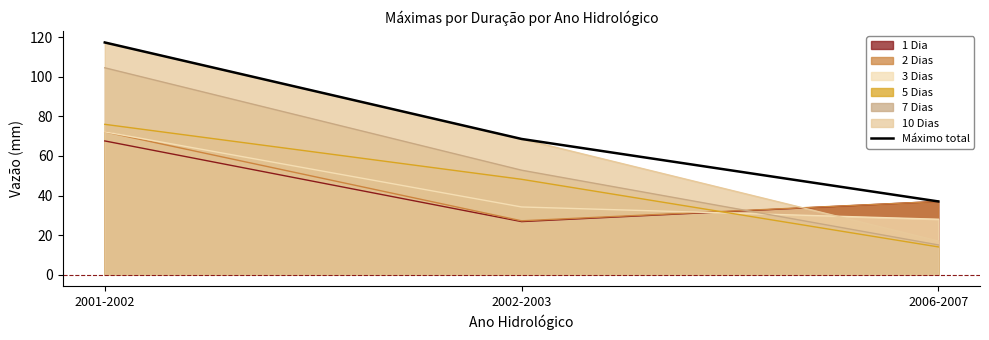

What is the average value?

74.3